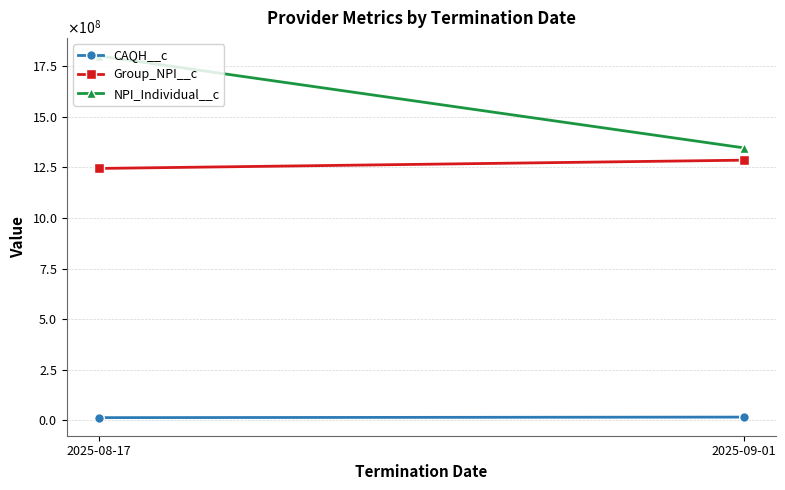

What are all the series names shown in the legend?

CAQH__c, Group_NPI__c, NPI_Individual__c